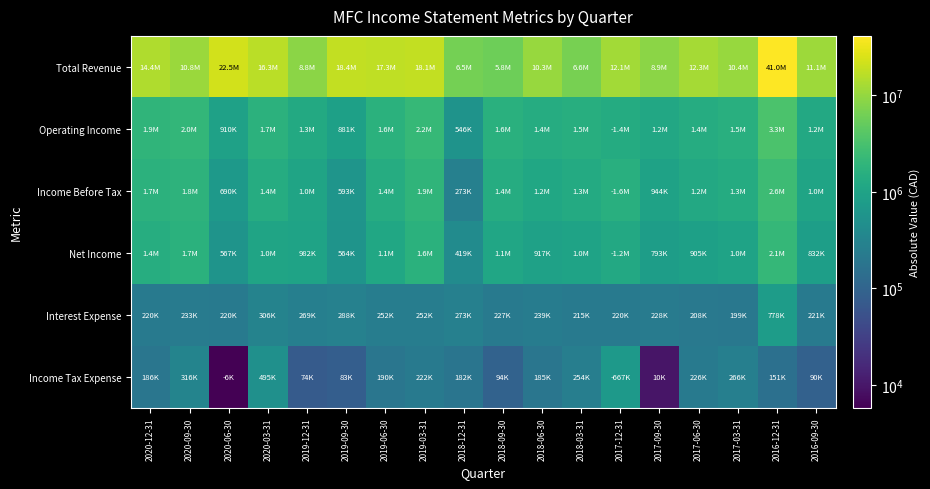

Reading left to right, list all the values displayed in this chart.

Total Revenue: 2020-12-31=14411400	2020-09-30=10761900	2020-06-30=22459000	2020-03-31=16304900	2019-12-31=8812800	2019-09-30=18438900	2019-06-30=17291800	2019-03-31=18128500	2018-12-31=6479900	2018-09-30=5844800	2018-06-30=10289900	2018-03-31=6583900	2017-12-31=12091200	2017-09-30=8880700	2017-06-30=12348700	2017-03-31=10409500	2016-12-31=40975100	2016-09-30=11106300
Operating Income: 2020-12-31=1931700	2020-09-30=2032000	2020-06-30=910300	2020-03-31=1718600	2019-12-31=1285000	2019-09-30=881300	2019-06-30=1644700	2019-03-31=2195500	2018-12-31=546500	2018-09-30=1615400	2018-06-30=1394900	2018-03-31=1505600	2017-12-31=1360400	2017-09-30=1172100	2017-06-30=1411800	2017-03-31=1533400	2016-12-31=3335700	2016-09-30=1230700
Income Before Tax: 2020-12-31=1712000	2020-09-30=1799000	2020-06-30=689800	2020-03-31=1412700	2019-12-31=1015600	2019-09-30=592800	2019-06-30=1392500	2019-03-31=1943000	2018-12-31=273200	2018-09-30=1388700	2018-06-30=1155500	2018-03-31=1290300	2017-12-31=1580000	2017-09-30=944400	2017-06-30=1204100	2017-03-31=1334400	2016-12-31=2557400	2016-09-30=1009500
Net Income: 2020-12-31=1440100	2020-09-30=1679700	2020-06-30=567100	2020-03-31=1038800	2019-12-31=982400	2019-09-30=563800	2019-06-30=1135600	2019-03-31=1642000	2018-12-31=418600	2018-09-30=1112600	2018-06-30=916900	2018-03-31=1003500	2017-12-31=1225000	2017-09-30=793300	2017-06-30=905000	2017-03-31=1005600	2016-12-31=2148000	2016-09-30=832000
Interest Expense: 2020-12-31=219700	2020-09-30=233000	2020-06-30=220500	2020-03-31=305900	2019-12-31=269400	2019-09-30=288500	2019-06-30=252200	2019-03-31=252500	2018-12-31=273200	2018-09-30=226700	2018-06-30=239400	2018-03-31=215300	2017-12-31=219500	2017-09-30=227700	2017-06-30=207600	2017-03-31=199000	2016-12-31=778200	2016-09-30=221300
Income Tax Expense: 2020-12-31=185700	2020-09-30=315900	2020-06-30=5800	2020-03-31=494900	2019-12-31=73800	2019-09-30=82900	2019-06-30=190300	2019-03-31=222500	2018-12-31=181900	2018-09-30=94500	2018-06-30=185200	2018-03-31=253700	2017-12-31=666800	2017-09-30=9700	2017-06-30=226200	2017-03-31=265800	2016-12-31=150600	2016-09-30=89900